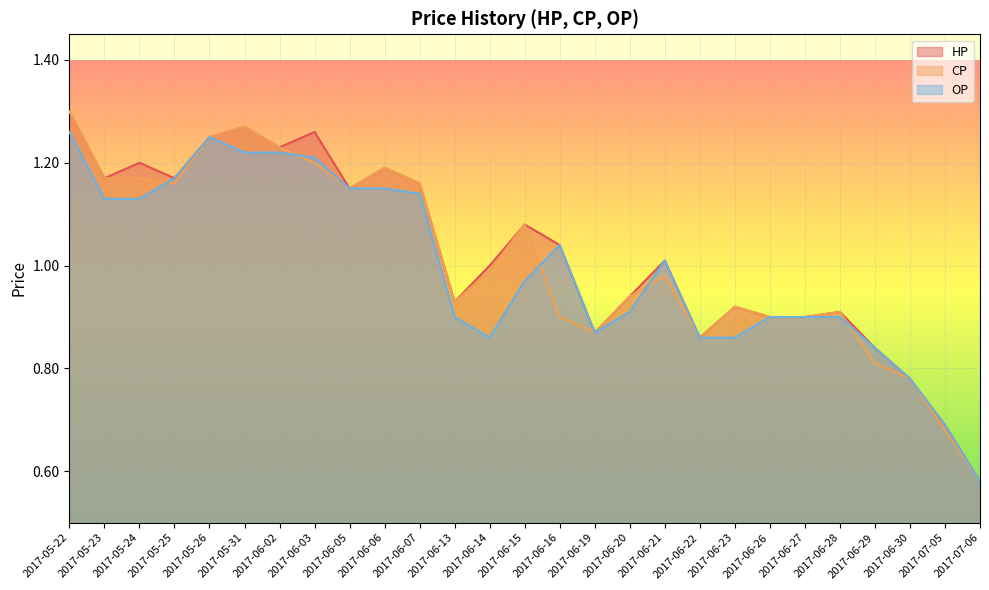

The value of OP at 2017-05-31 is 1.9. True or false?

False